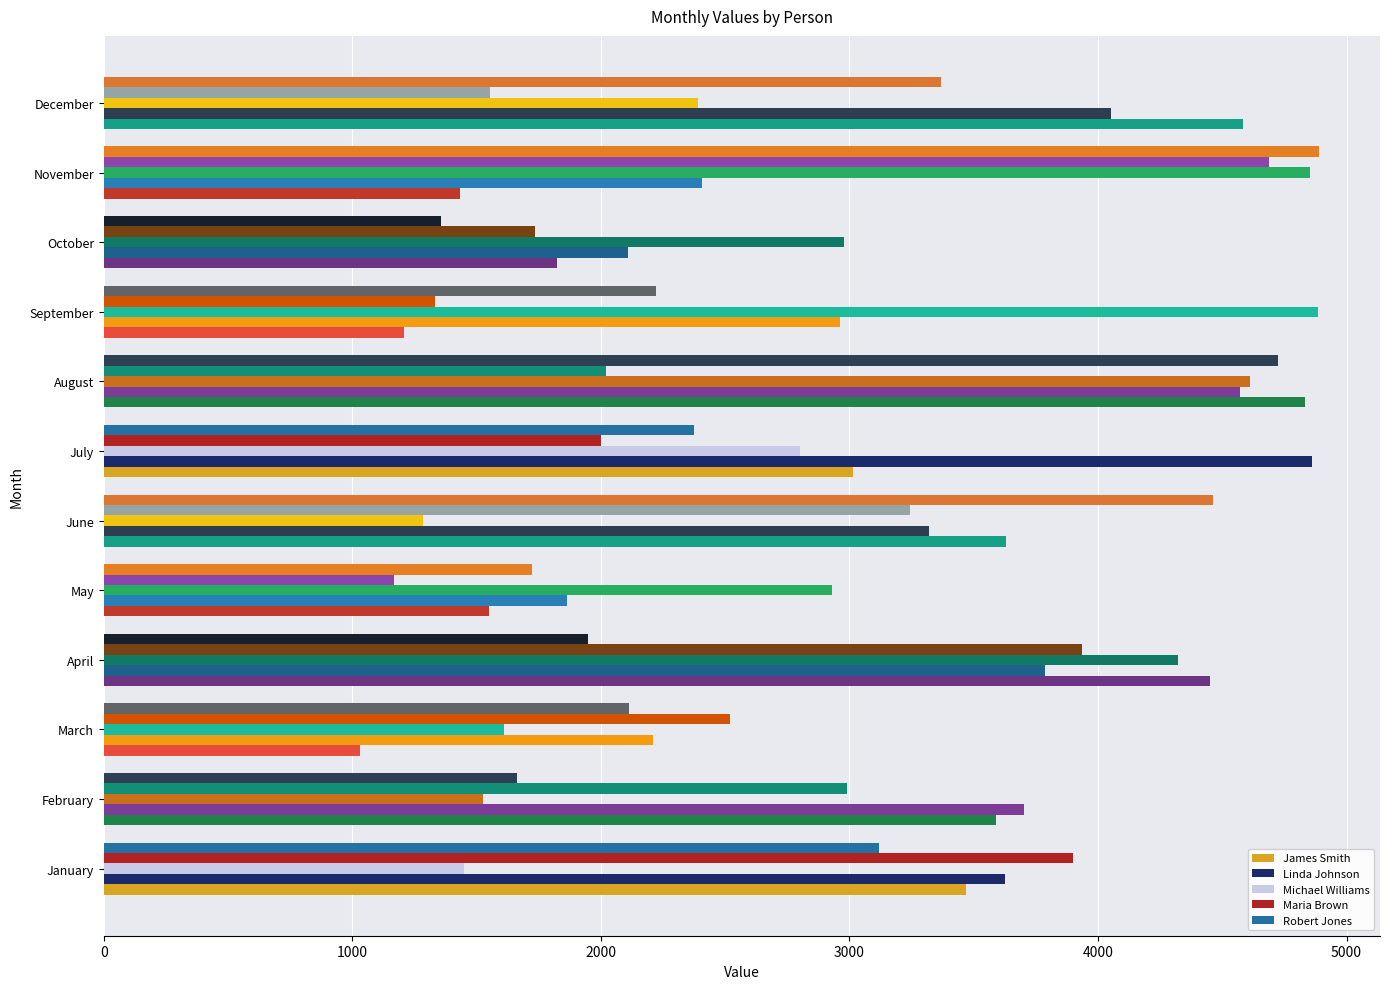

What is the approximate value of Maria Brown at March, to the nearest 10?

2520